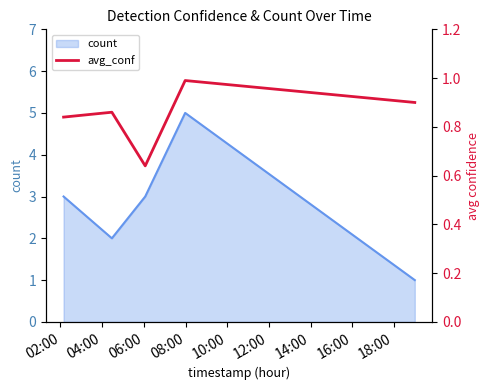

What is the maximum value for count?

5